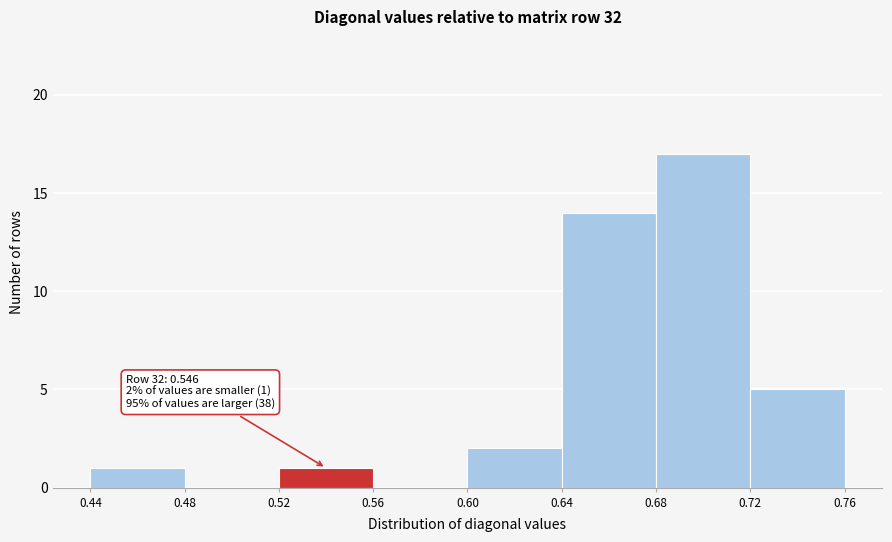

Over which range of the x-axis is the bar tallest?

0.68 to 0.72